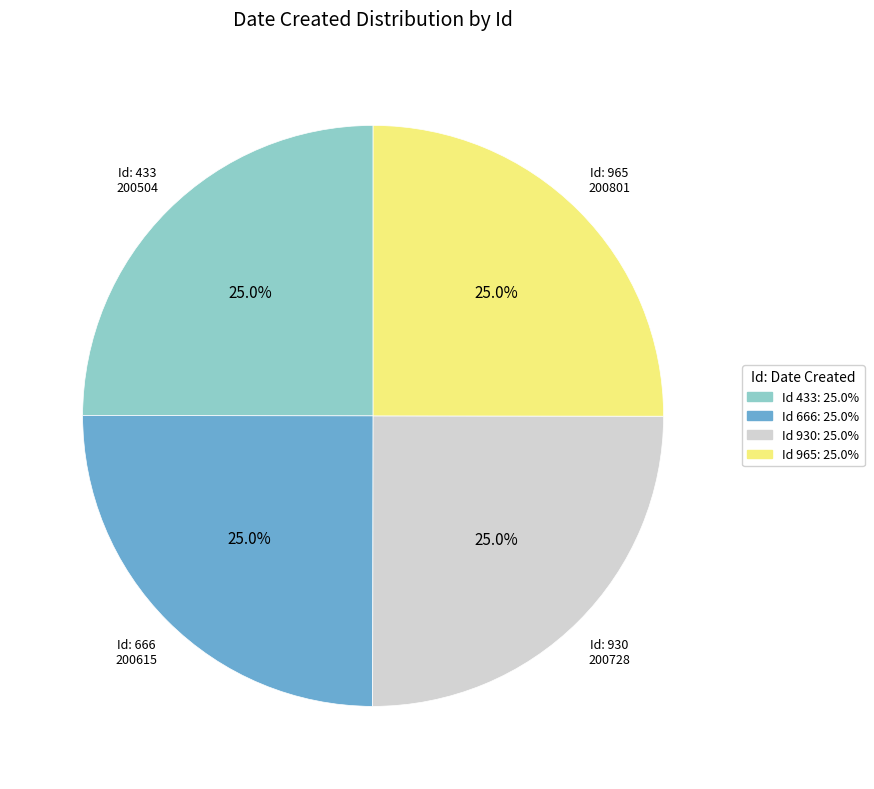

Is there a majority slice in this chart?

No